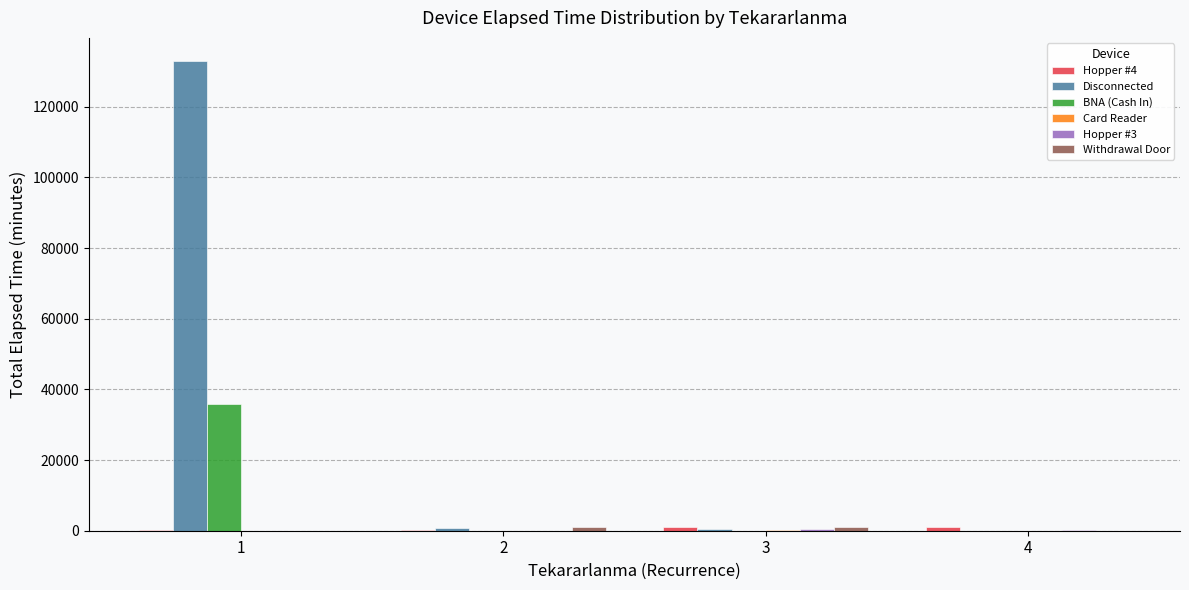

How many groups of bars are there?

4